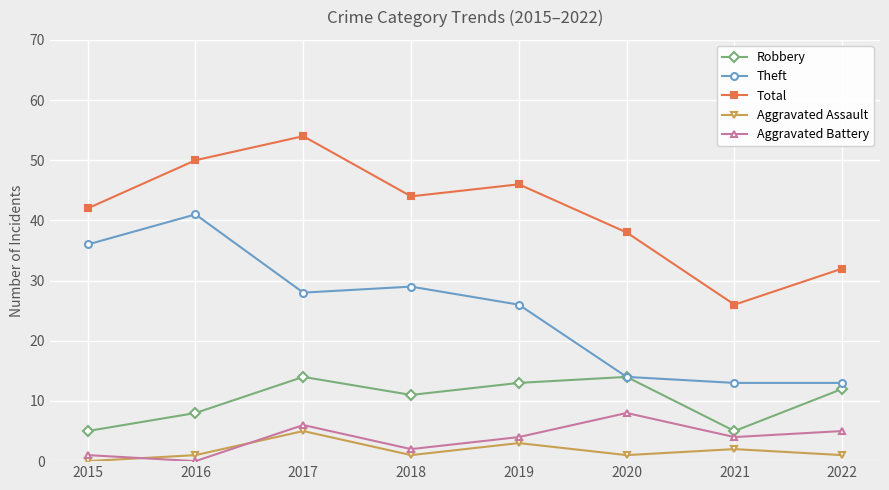

True or false: Aggravated Assault has a value of 2 at 2021.

True